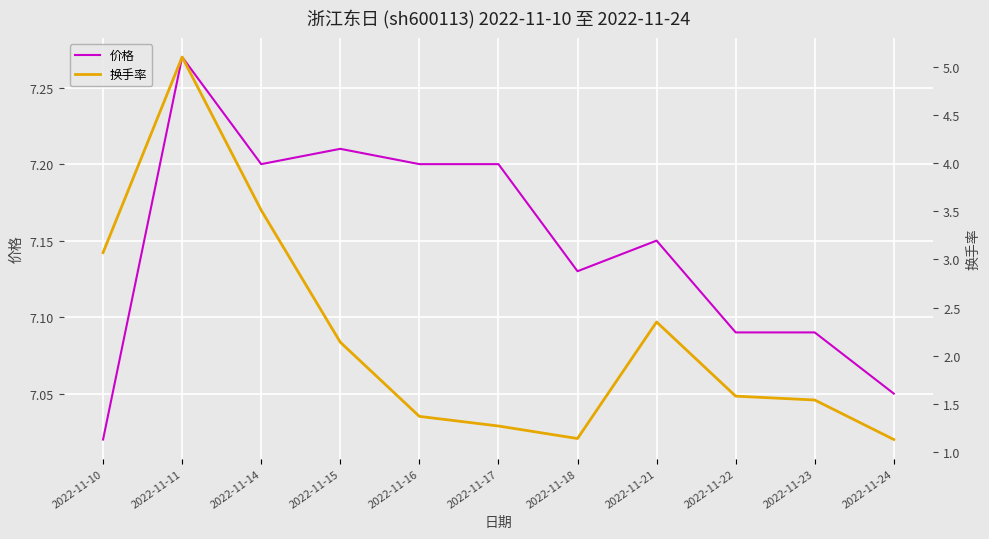

What is the minimum value shown in the chart?

1.1